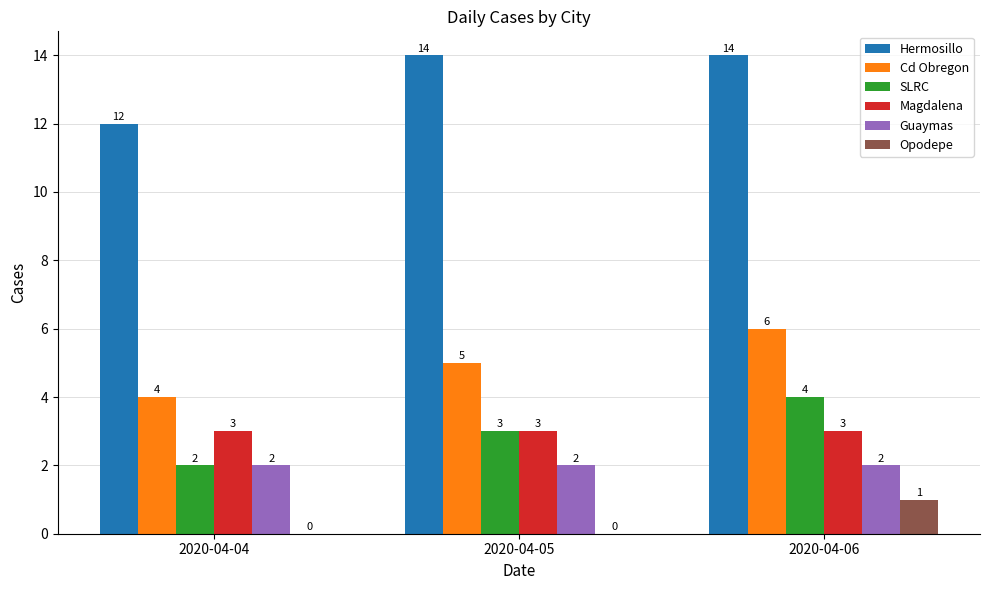

Which series has the largest total across all categories?

Hermosillo